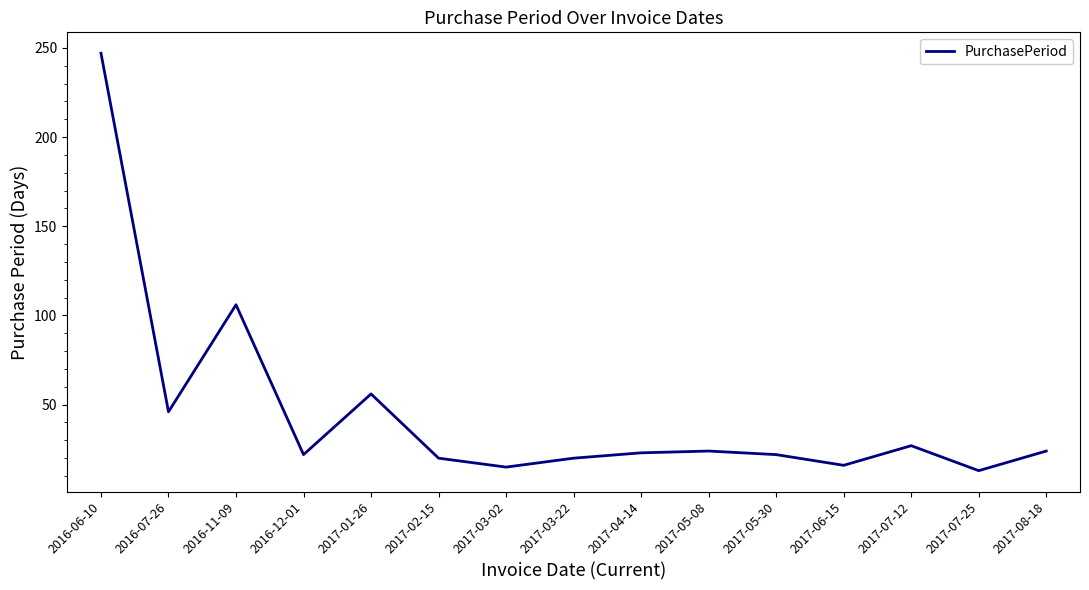

The chart shows a value of 106 at 2016-11-09. True or false?

True